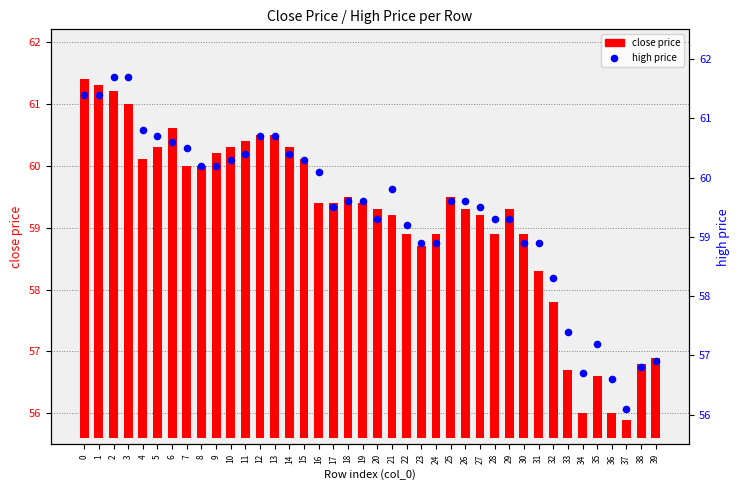

At how many categories does at least one series exceed 56?

40